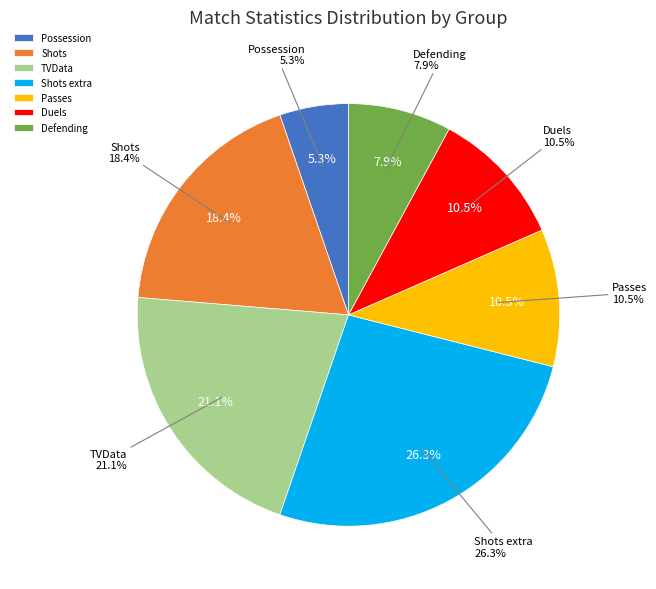

What is the ratio of the value at Duels to the value at Passes?

1.0